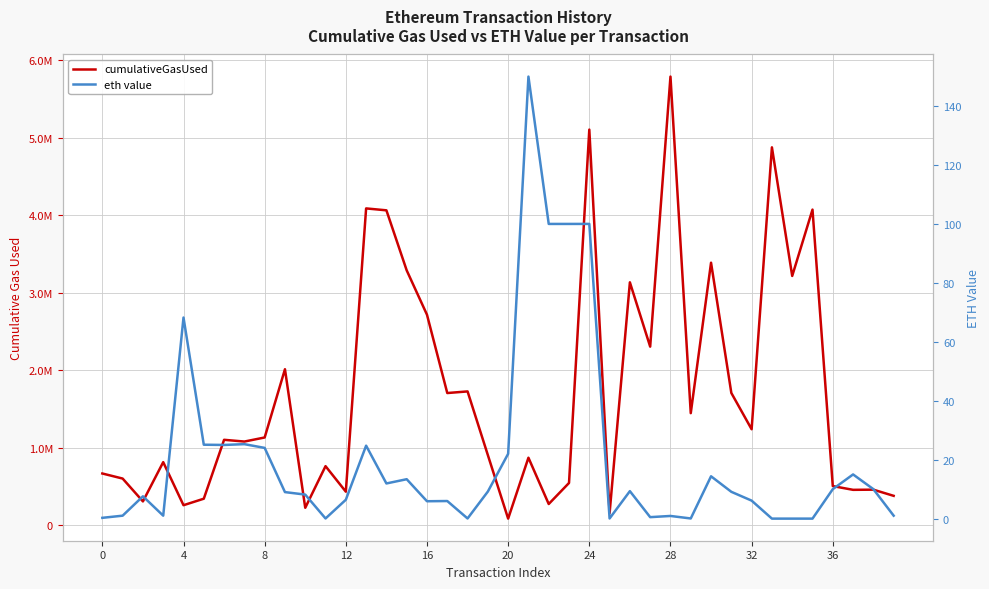

Does the chart have visible grid lines?

Yes